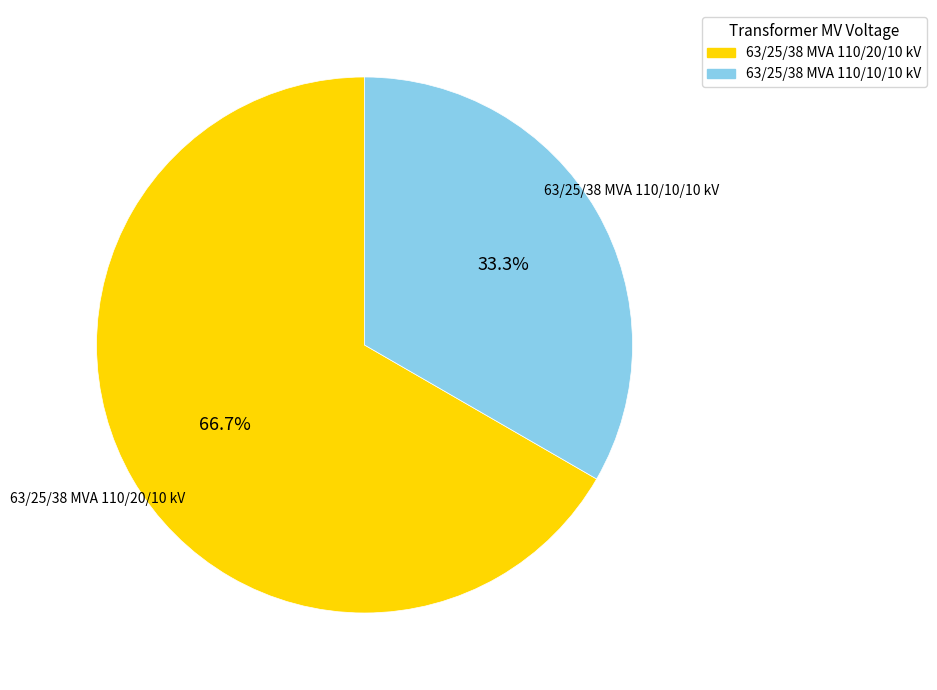

To the nearest percent, what is the average slice percentage?

50%